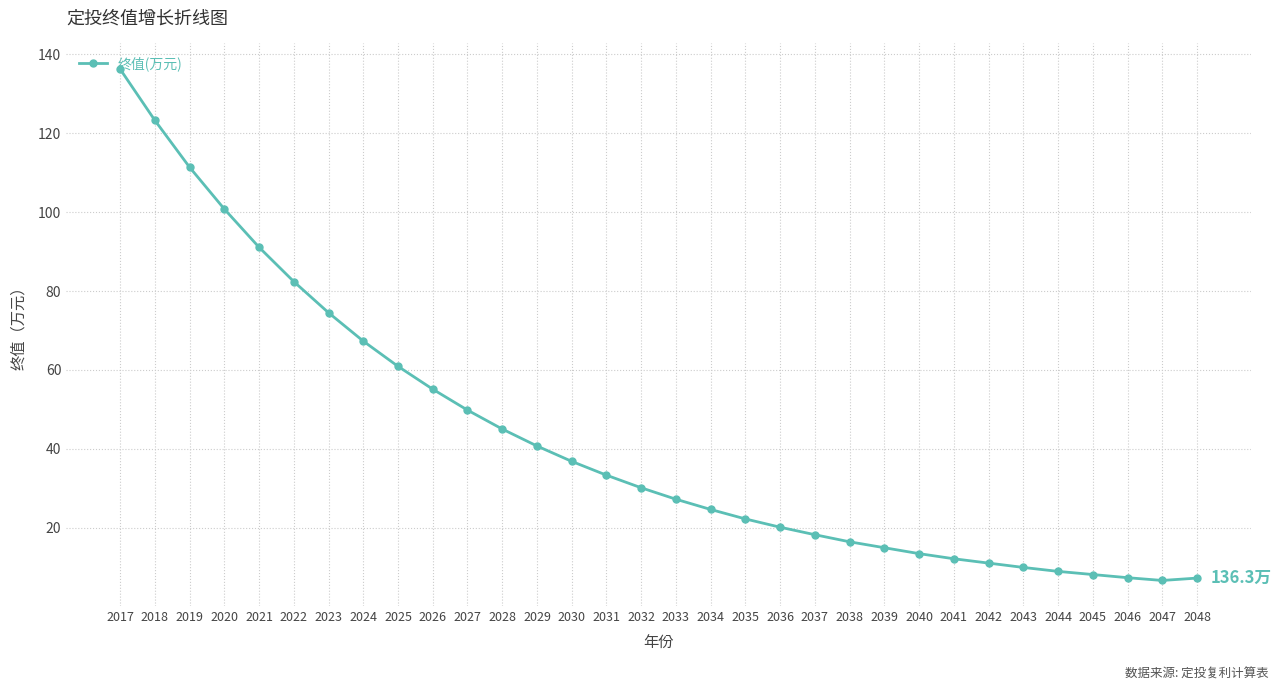

What is the greatest value displayed?

136.3